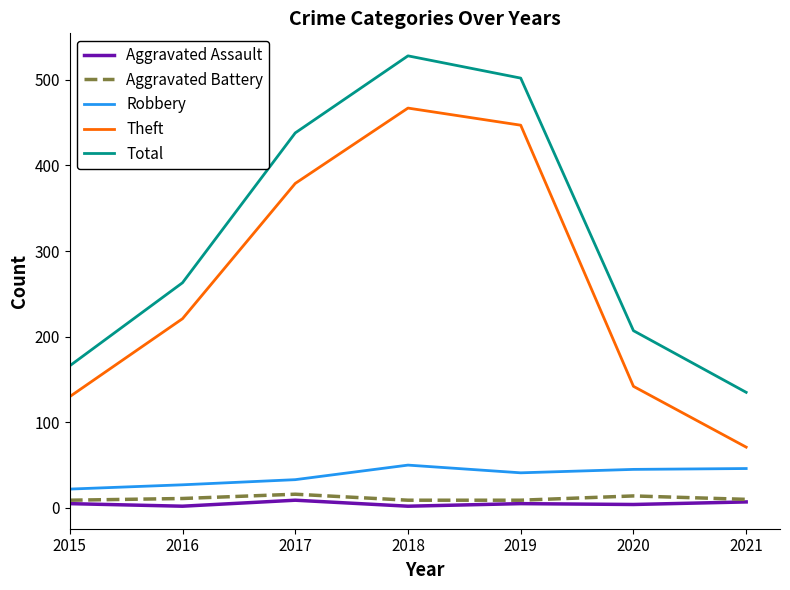

What is the difference between the Theft values at 2021 and 2015?

59